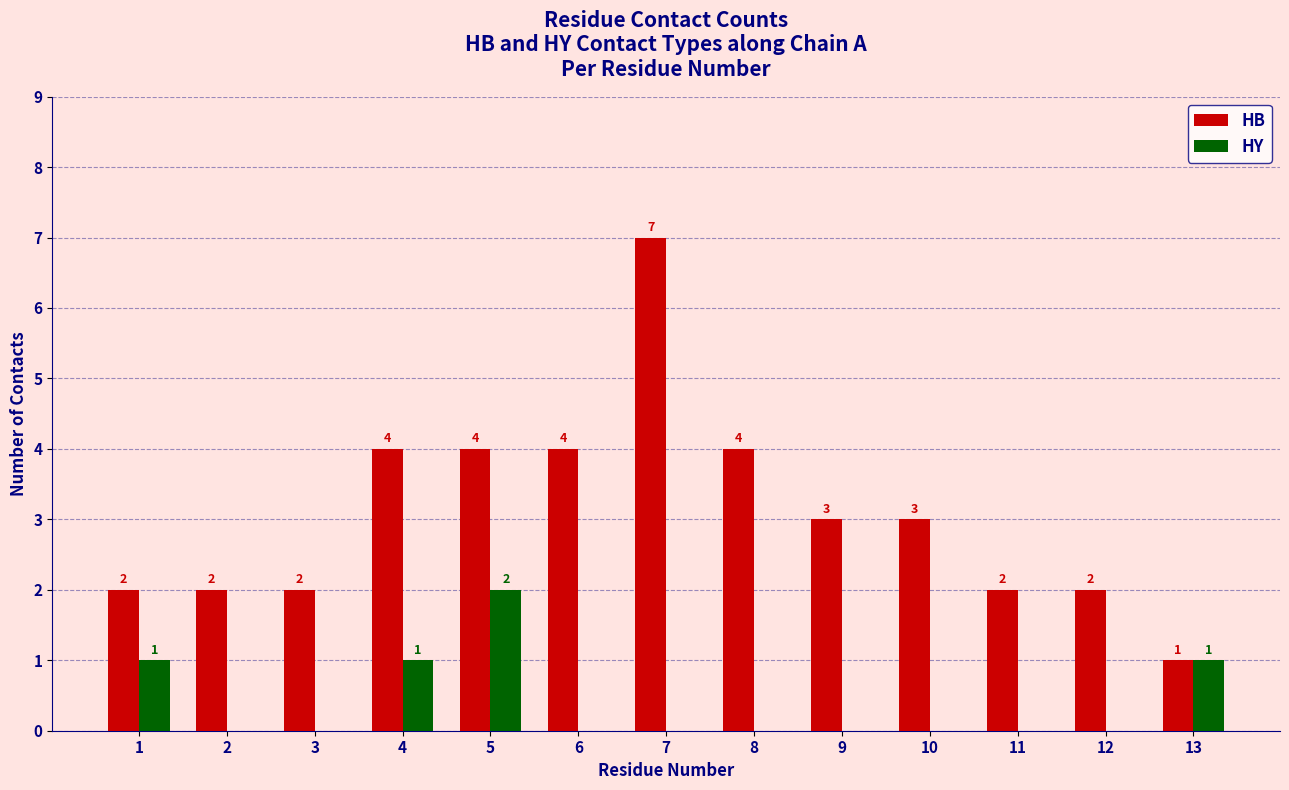

Which category has the highest value in the HB series?

7